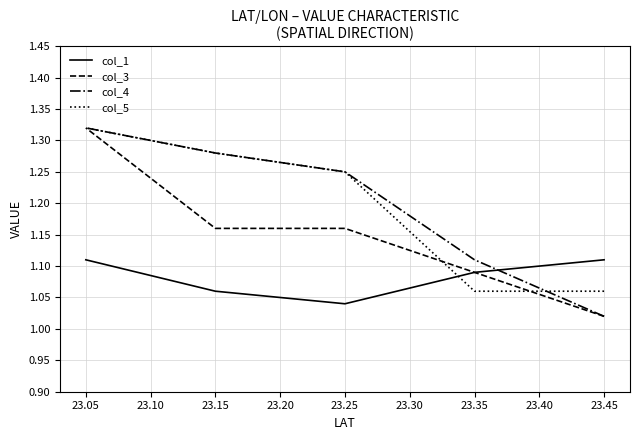

How many distinct data groups are displayed?

4